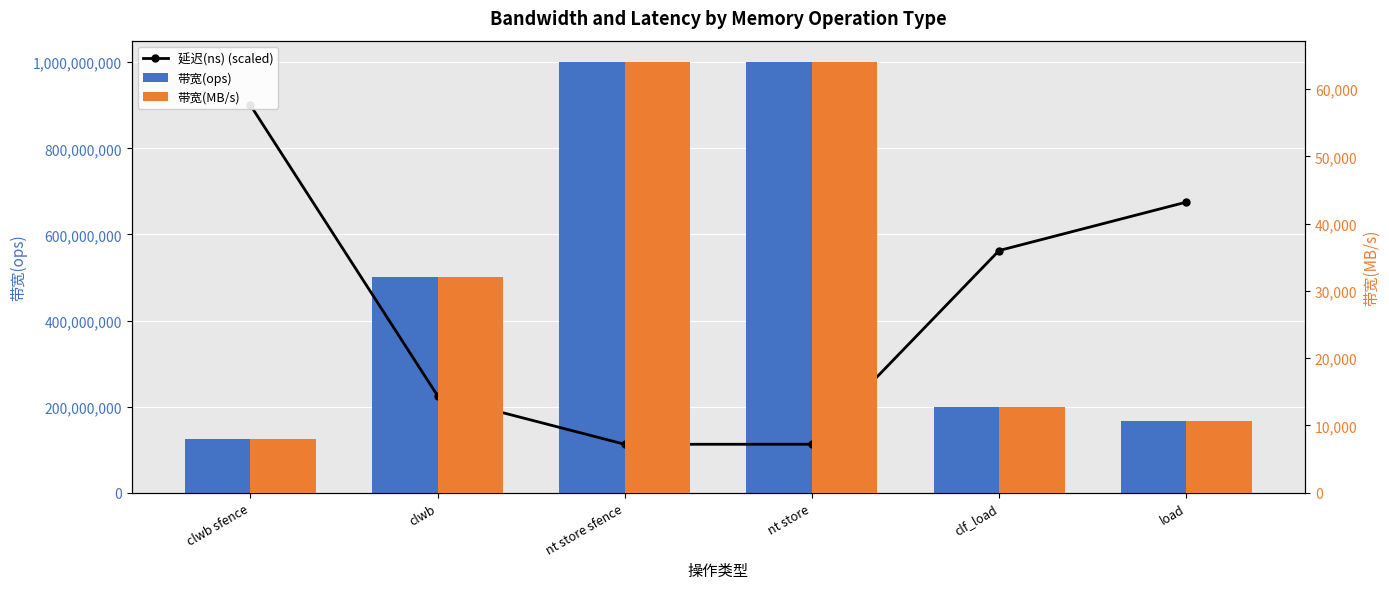

How many categories are shown in the chart?

6